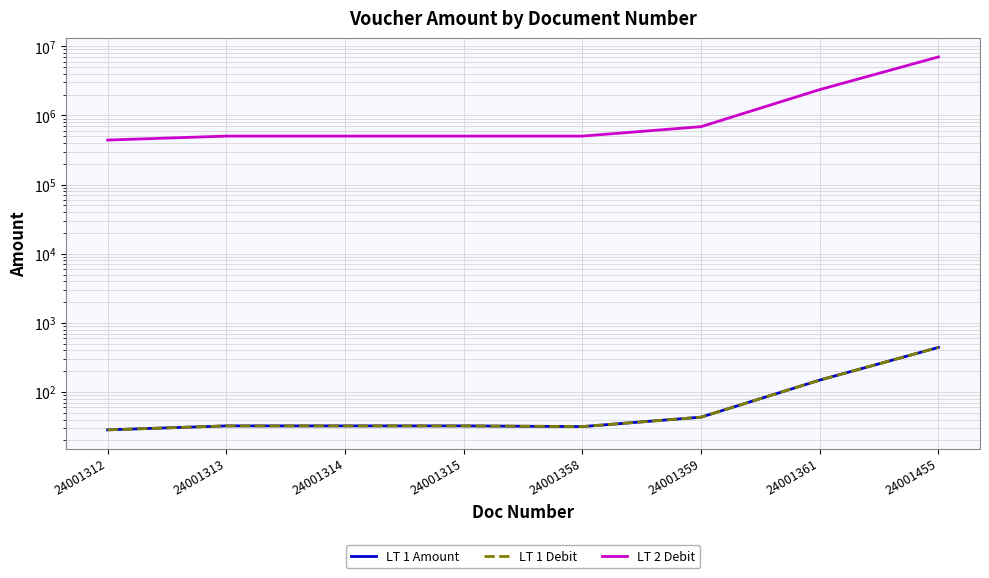

What is the minimum value for LT 2 Debit?

440000.0